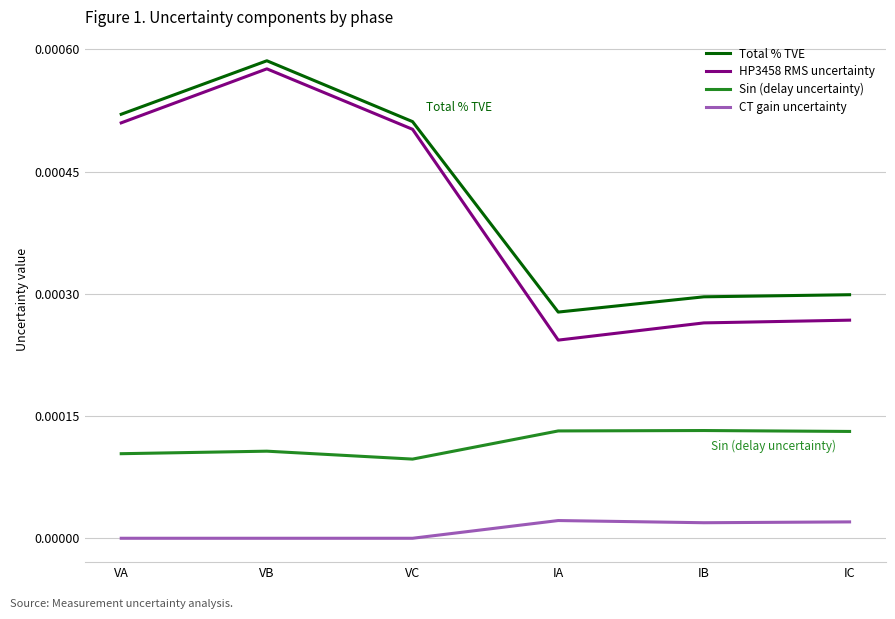

True or false: Total % TVE and Sin (delay uncertainty) cross at least once.

False